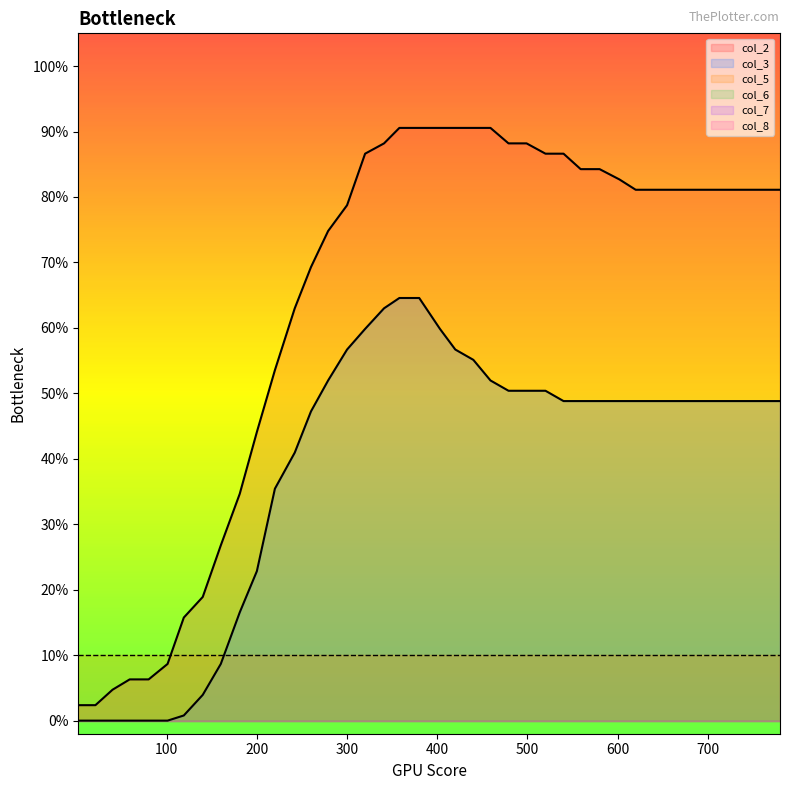

Which series changed the most between 403 and 739?

col_3